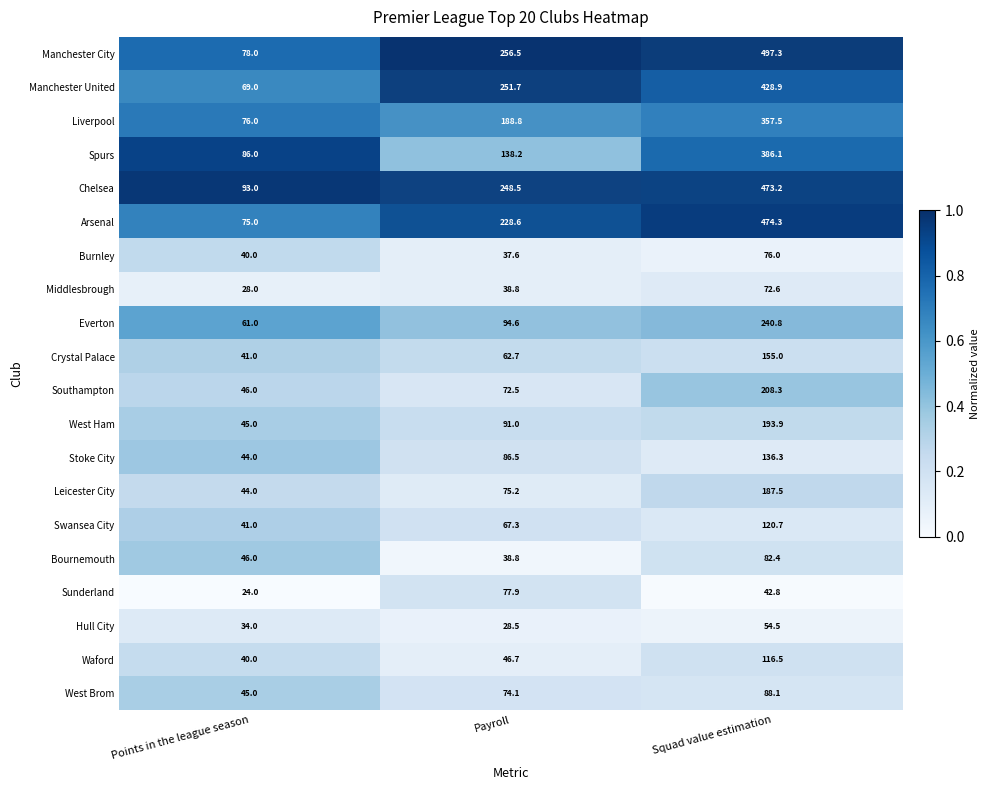

Which has a higher value, Payroll or Points in the league season?

Payroll